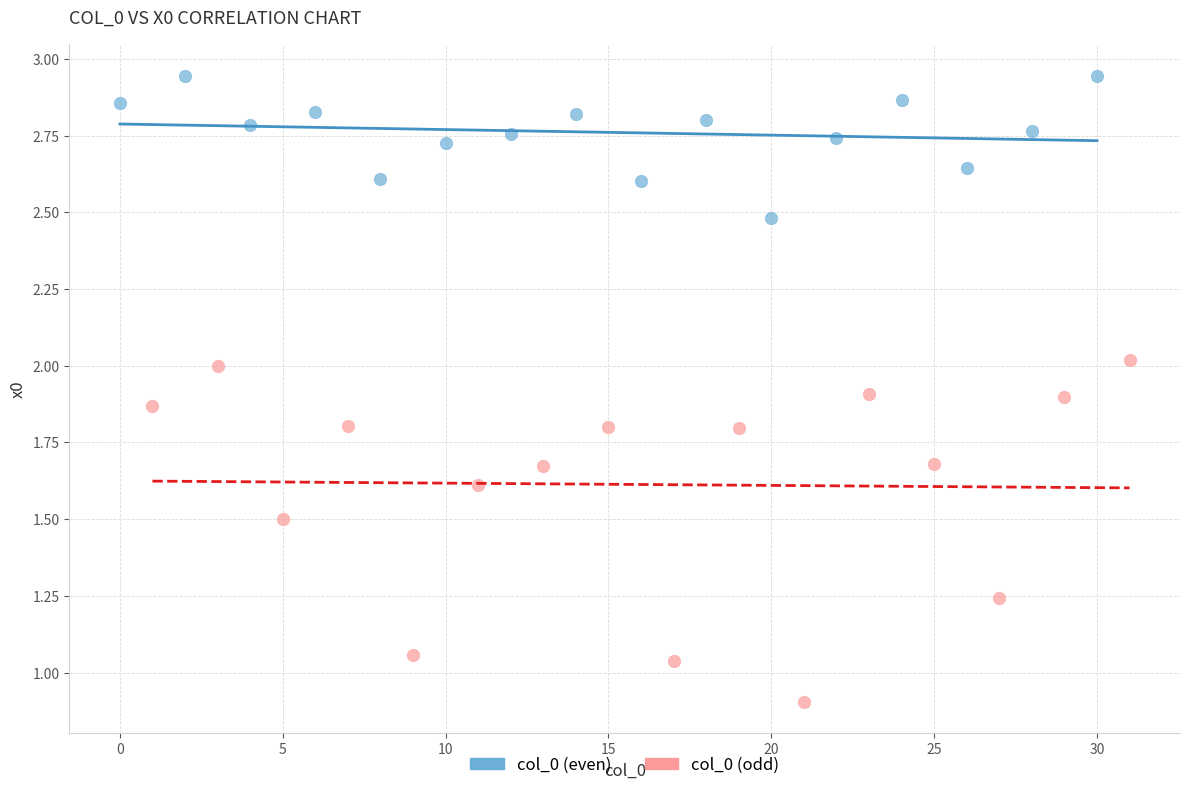

Which series contains the lowest Y value?

col_0 (odd)